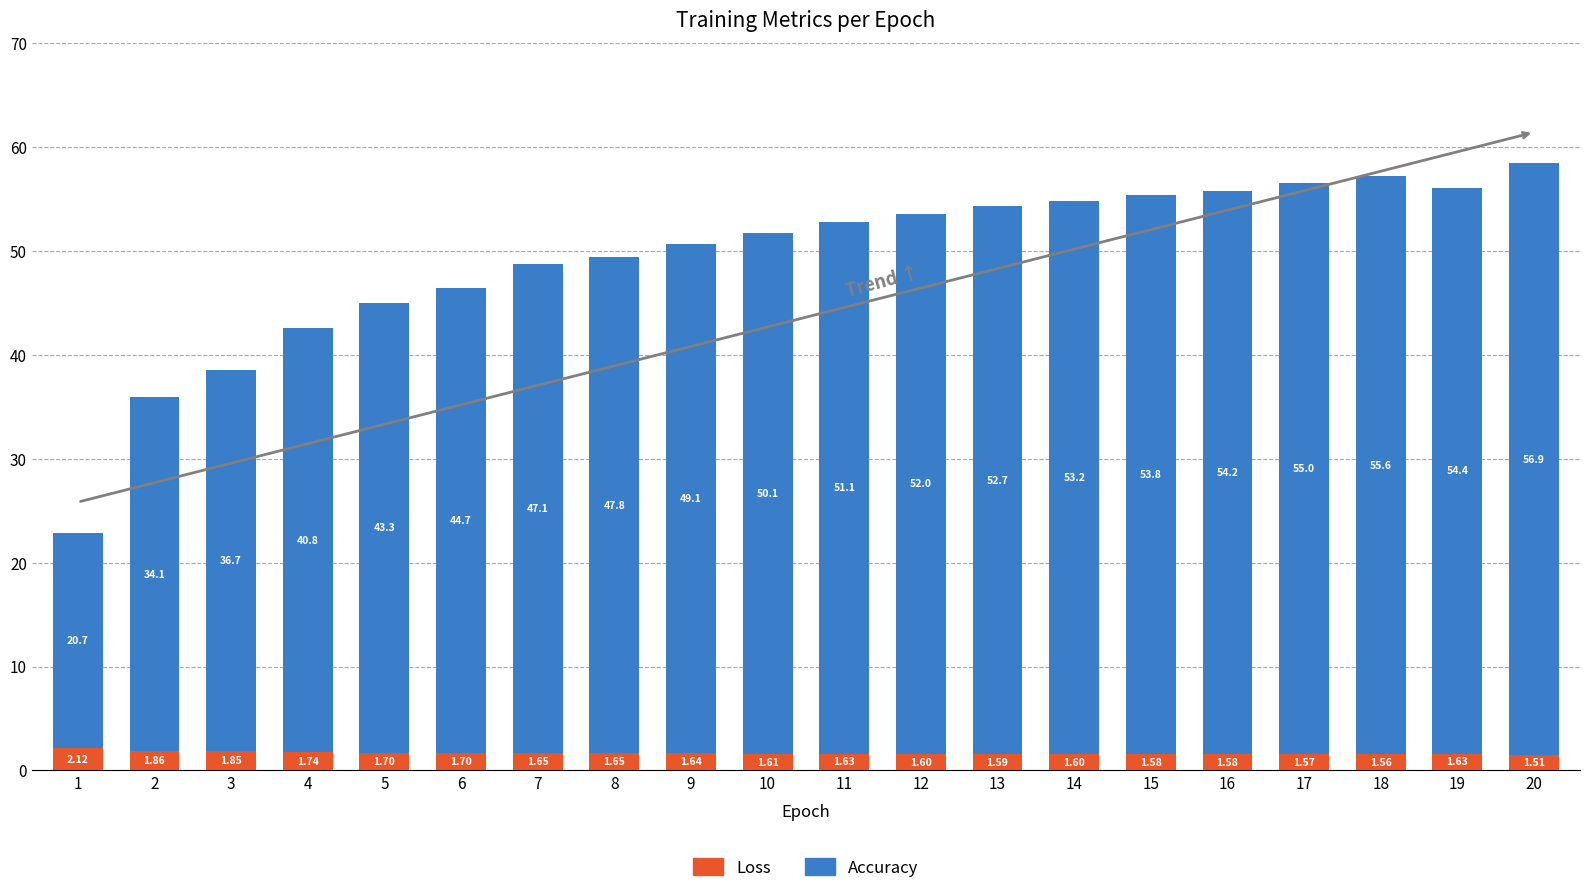

Does the chart contain stacked bars?

Yes